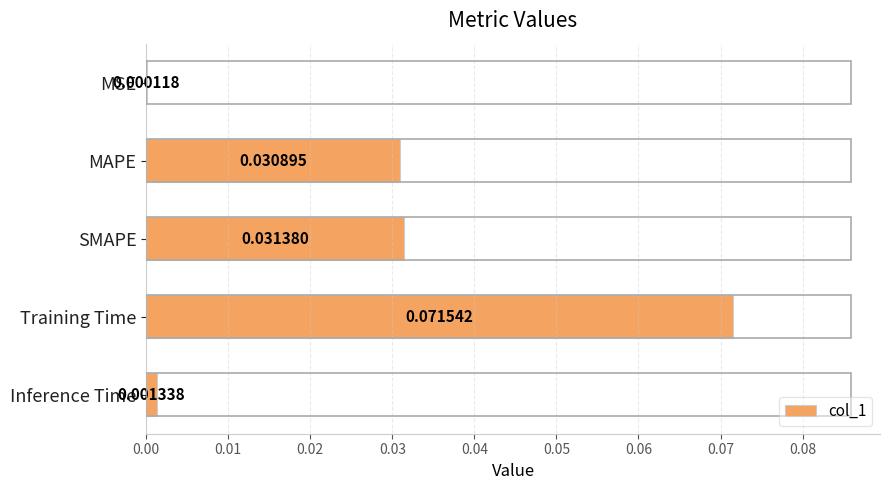

At which label is the value closest to 0?

MSE